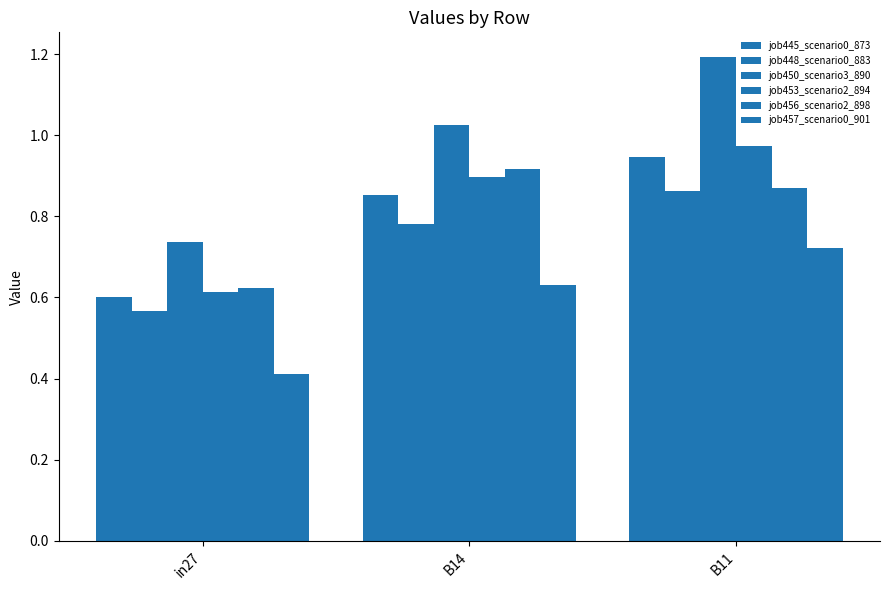

How many bars are there in total?

18